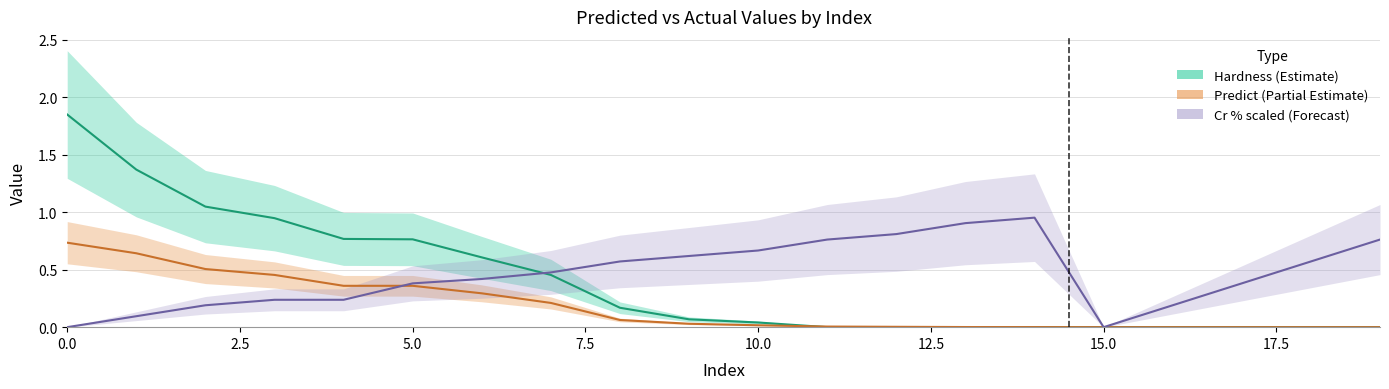

Between 12 and 16, which series saw the biggest shift?

Cr % scaled (Forecast)